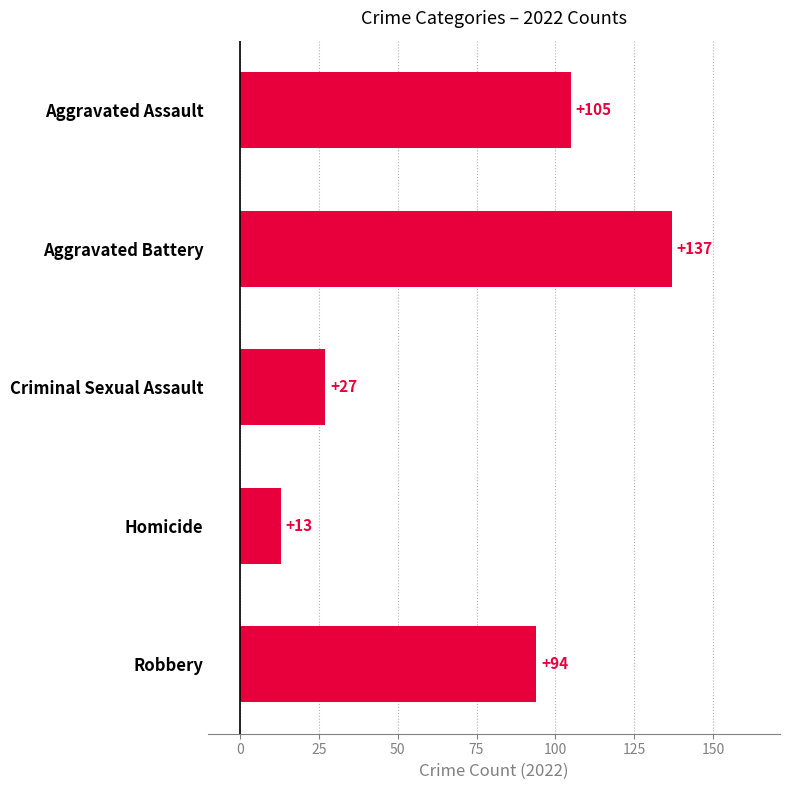

What is the maximum value shown in the chart?

137